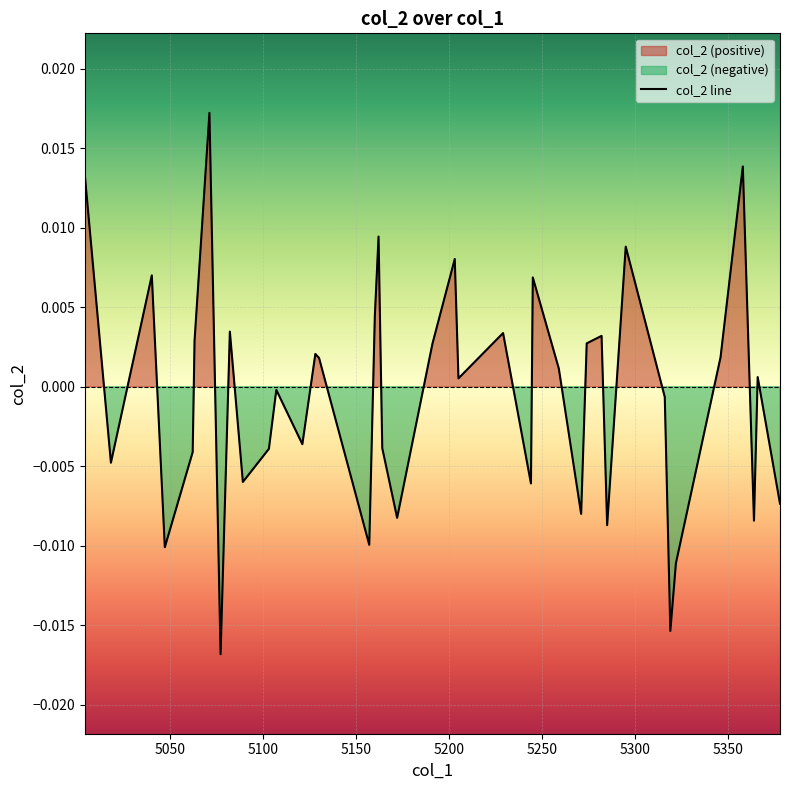

How many negative values are there?

19